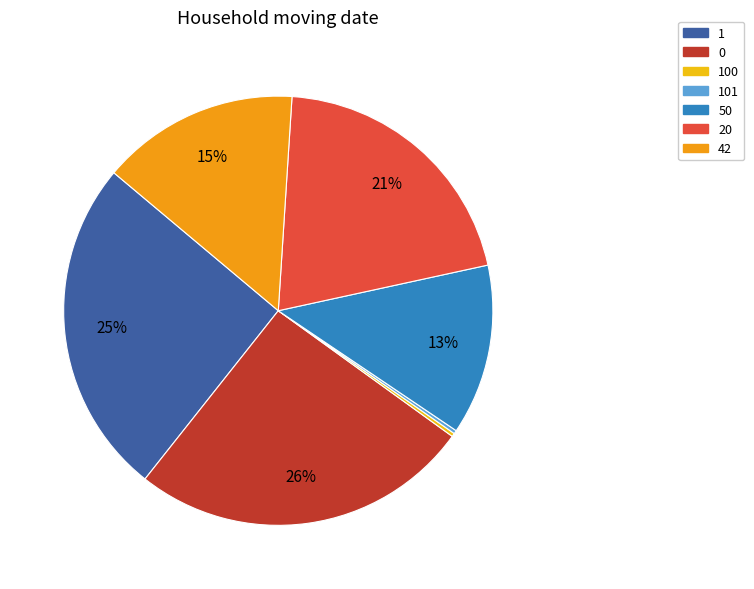

The 20 slice represents 21% of the pie. True or false?

True